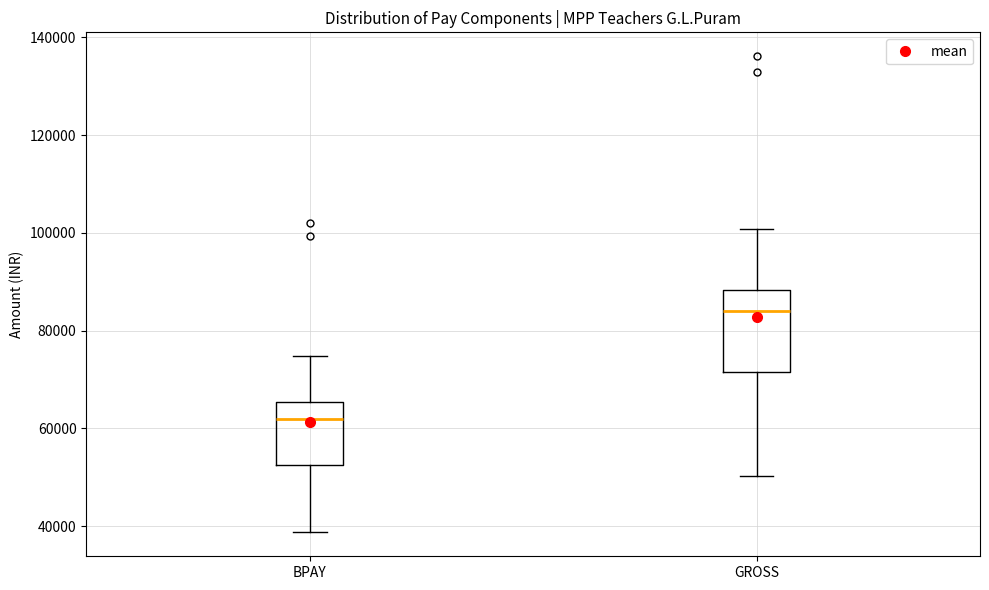

Where does the median line of the box for GROSS sit on the y-axis? The values are not printed on the chart, so give them approximately, as read against the axis.

84000